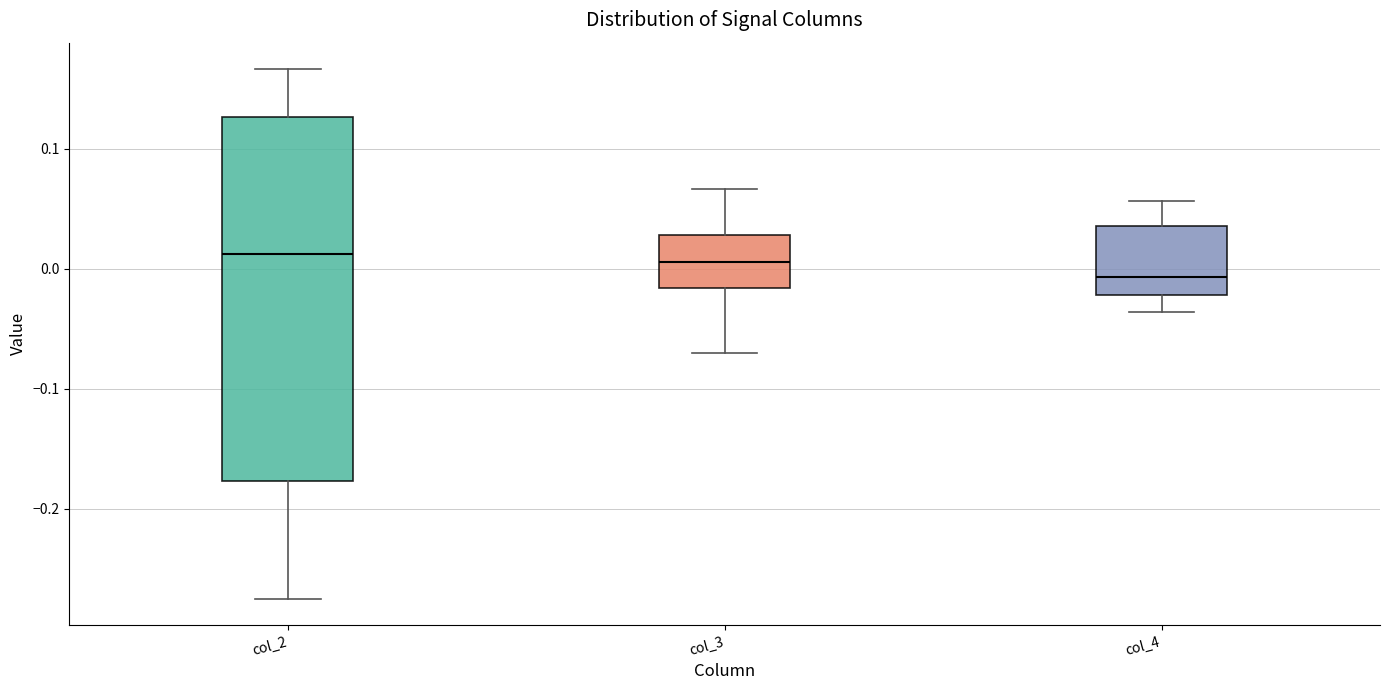

Which box has the lowest median line?

col_4